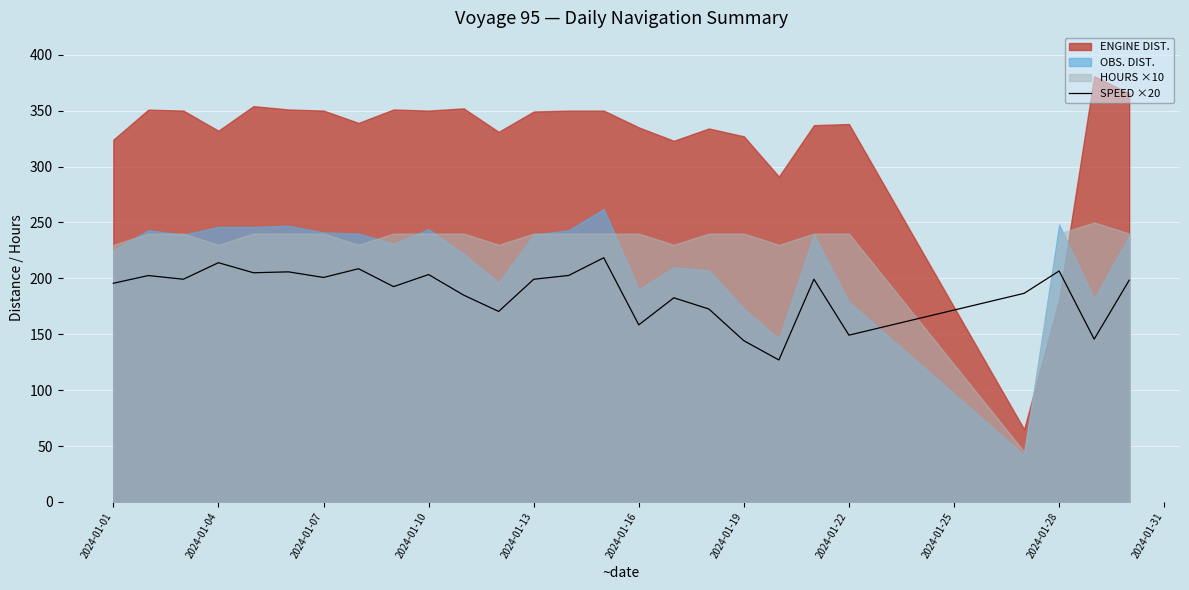

Is it true that SPEED ×20 equals 199.2 at 2024-01-13?

True